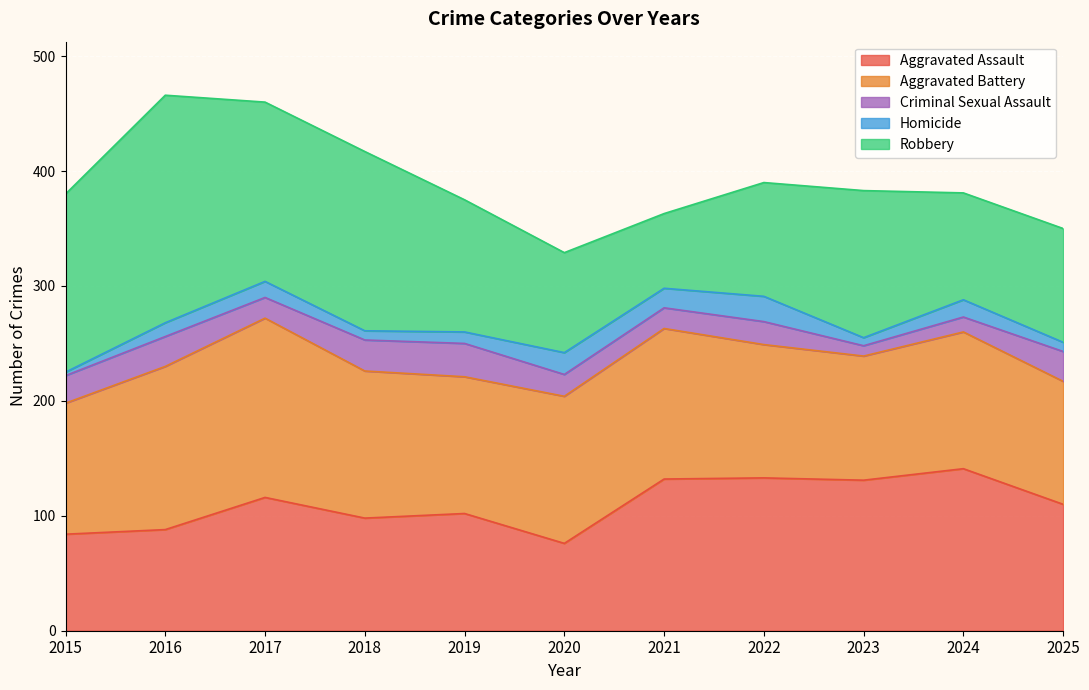

What is the total value across all series at 2022?

390